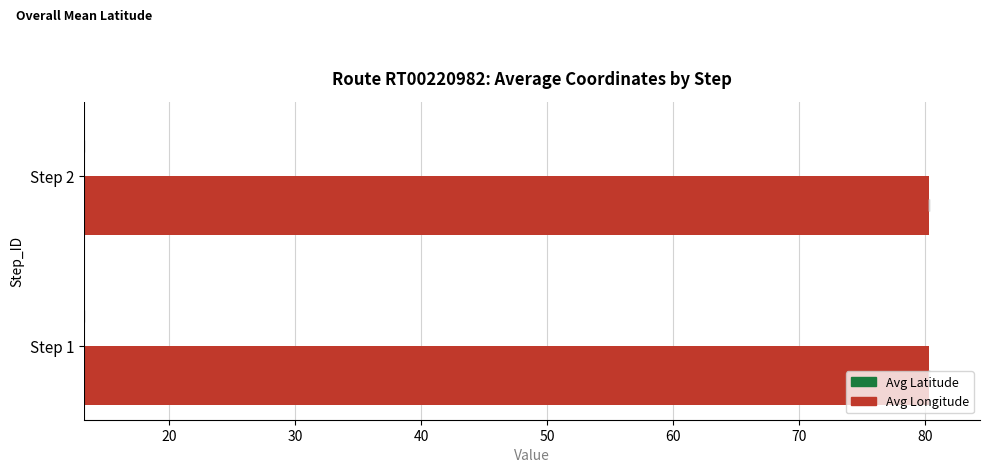

What is the sum of all Avg Latitude values?

26.5